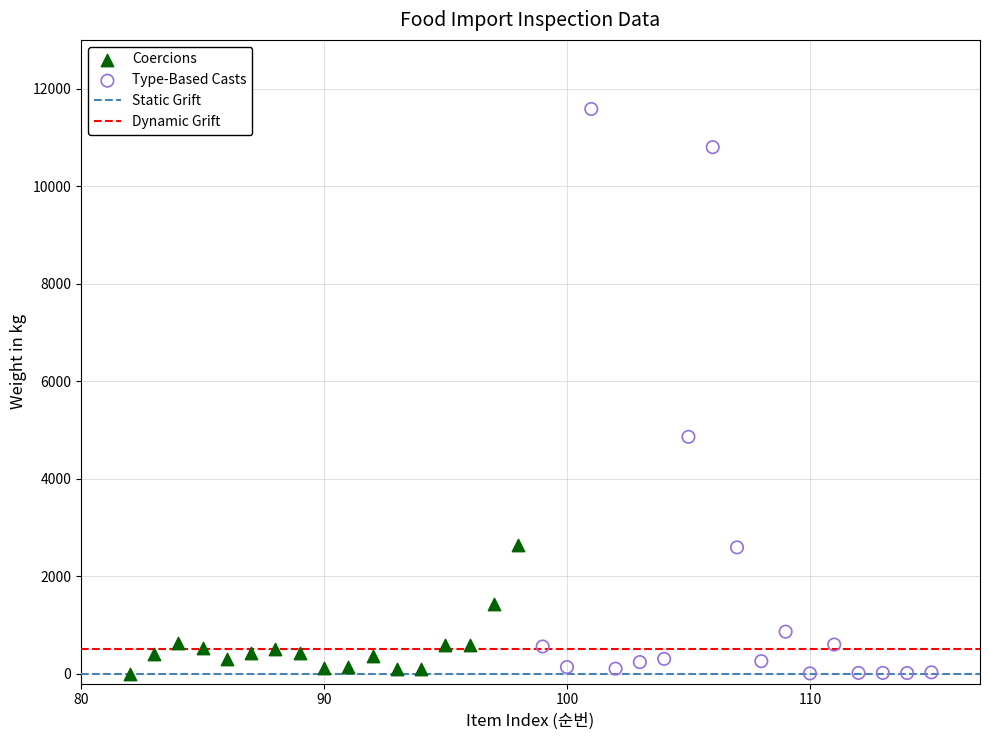

Which series has the widest spread of Y values?

Type-Based Casts